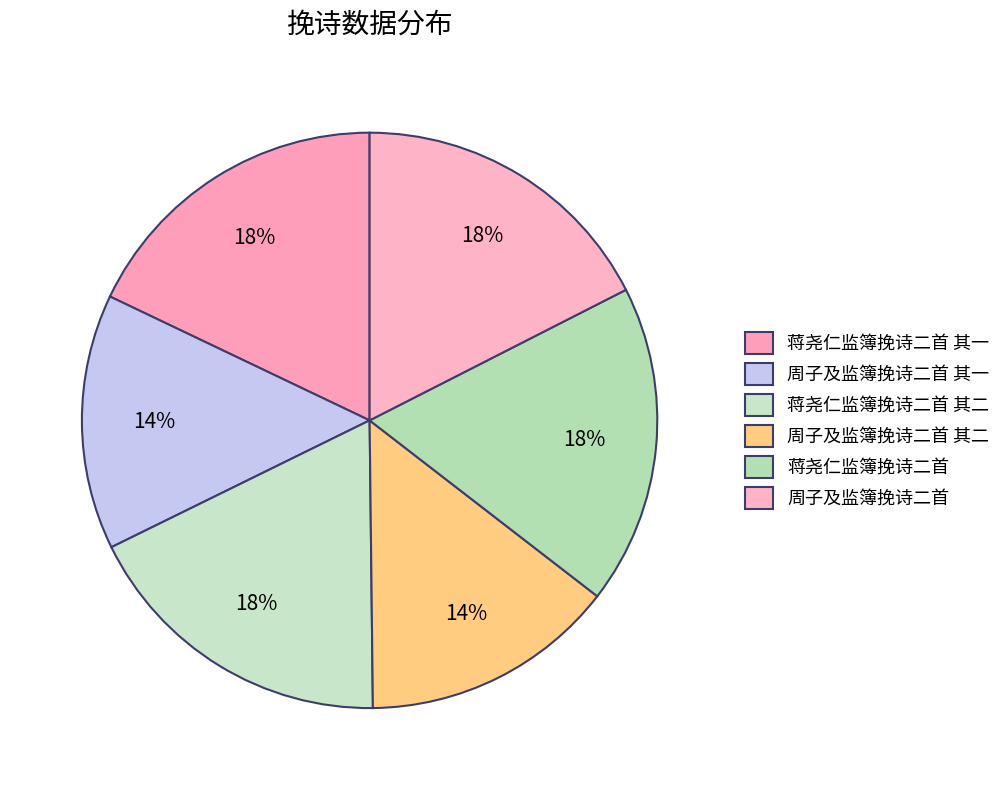

Combined, what portion of the pie is 蒋尧仁监簿挽诗二首 其一 and 蒋尧仁监簿挽诗二首 其二?

35.8%